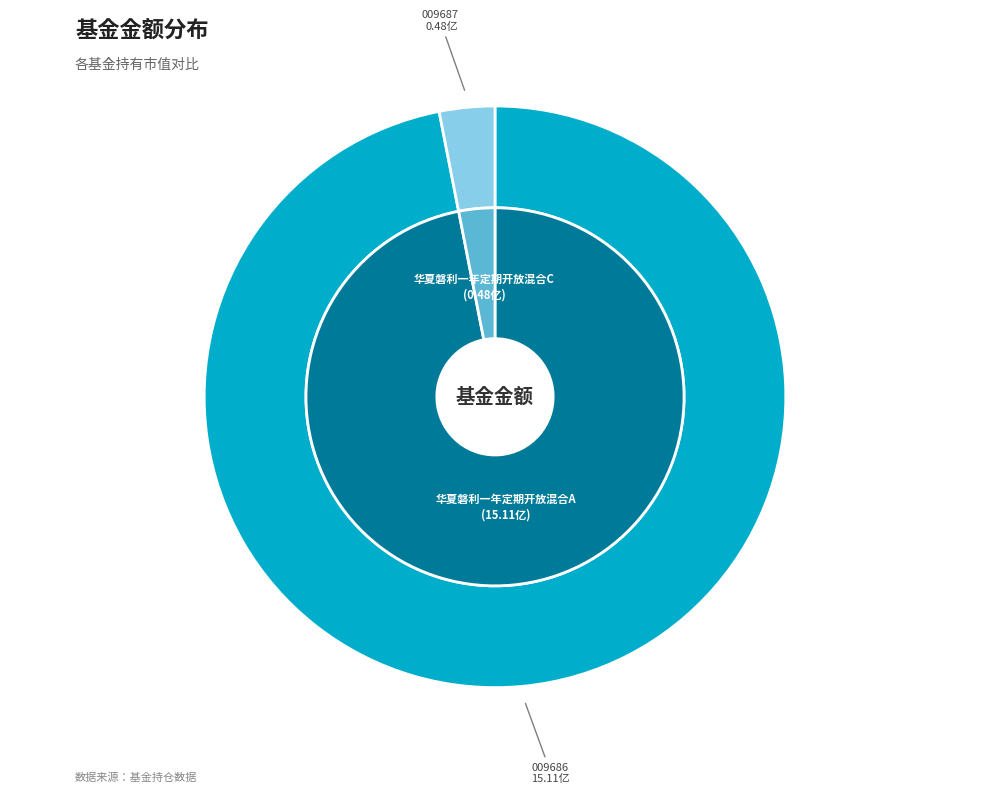

To the nearest percent, what is the average slice percentage?

50%